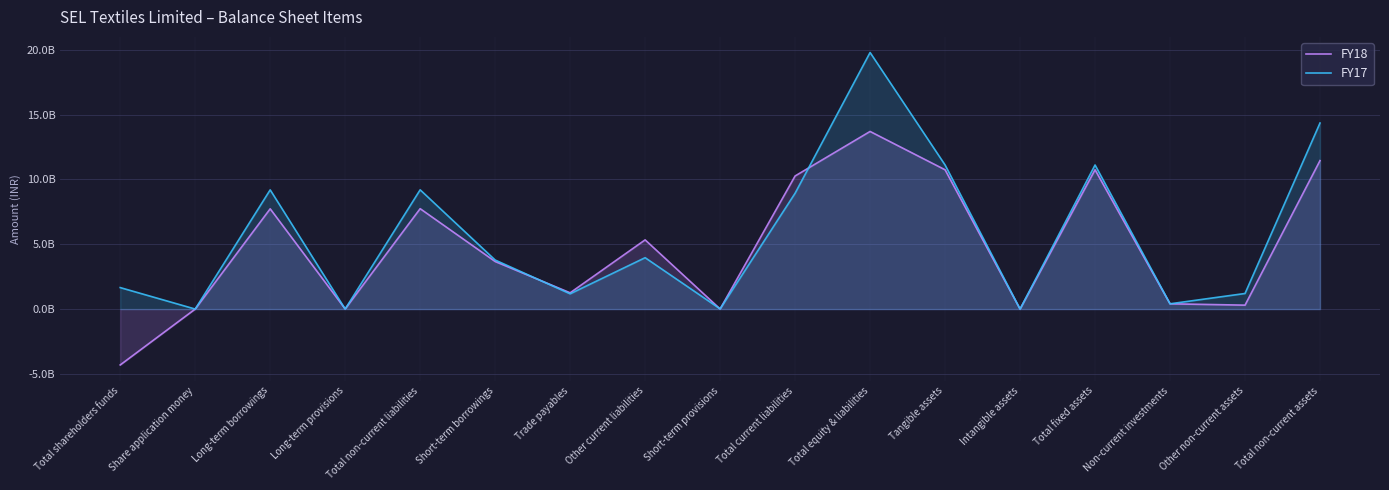

How many times do FY18 and FY17 cross each other?

6